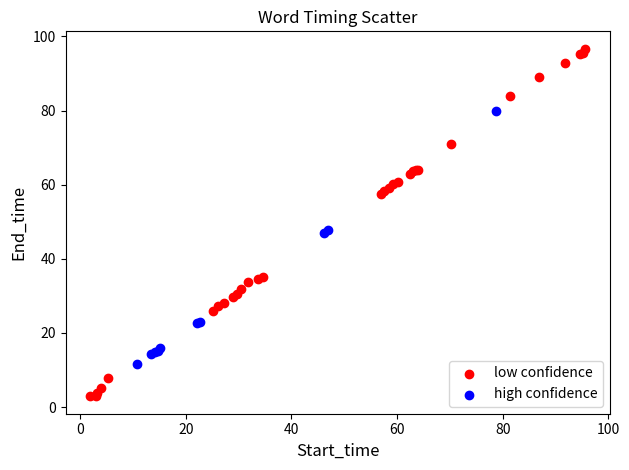

Which series reaches the minimum Y coordinate?

low confidence